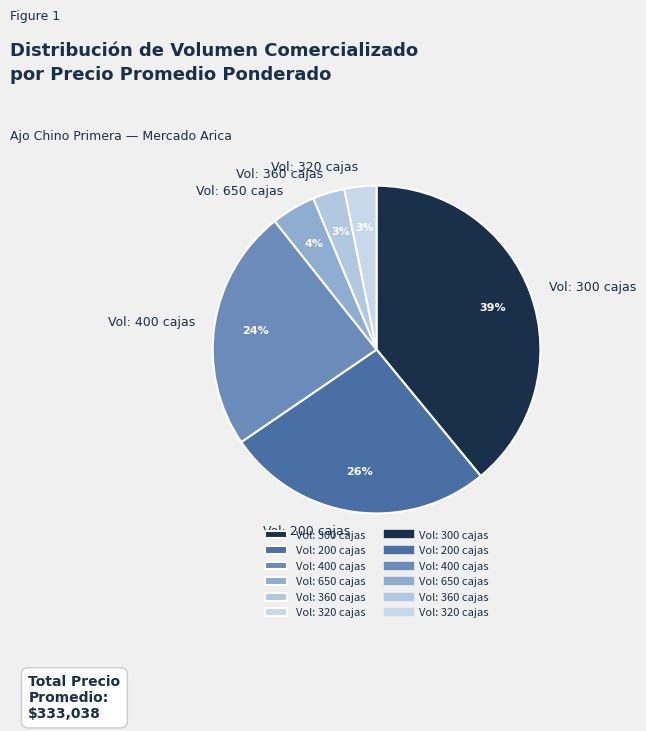

Is it true that Vol: 300 cajas is 26% of the pie?

False